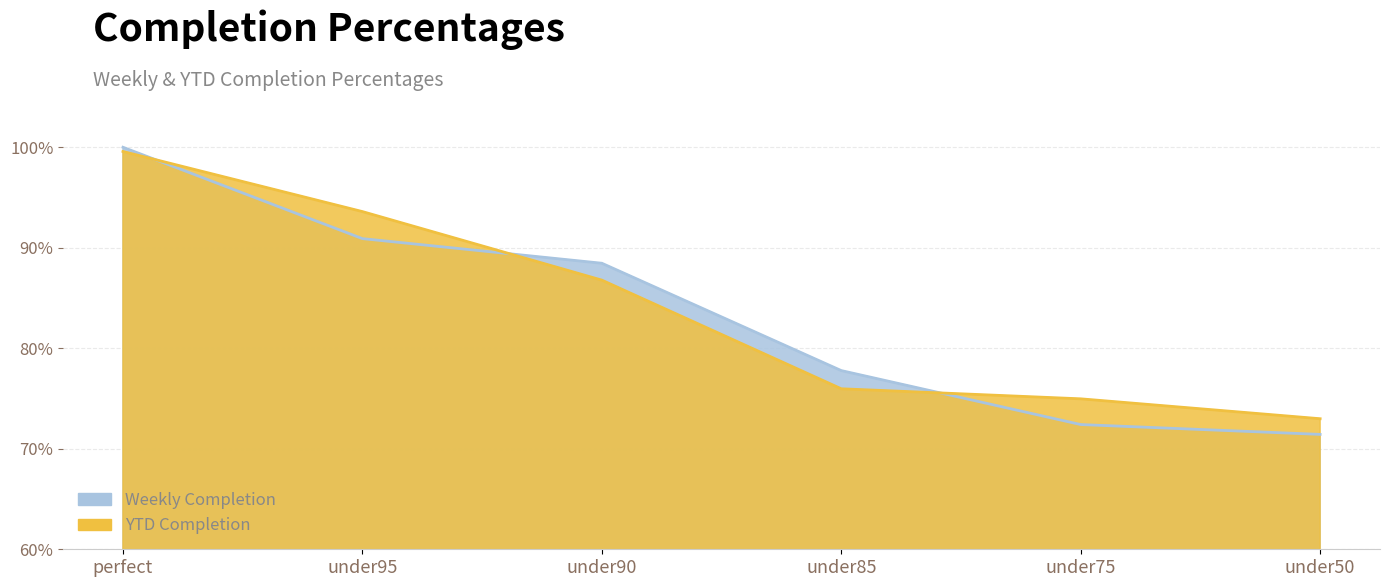

Reading right to left, extract all data points from this chart.

Weekly Completion: 0.7	0.7	0.8	0.9	0.9	1.0
YTD Completion: 0.7	0.7	0.8	0.9	0.9	1.0